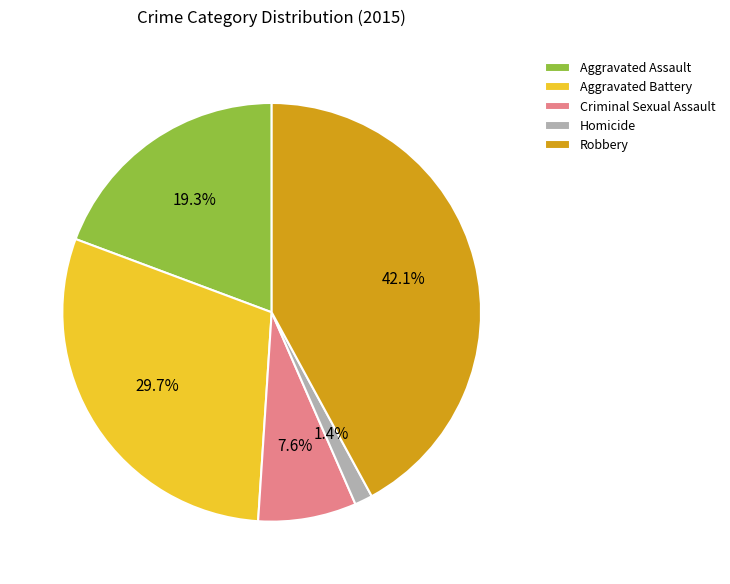

How many segments does this pie chart have?

5